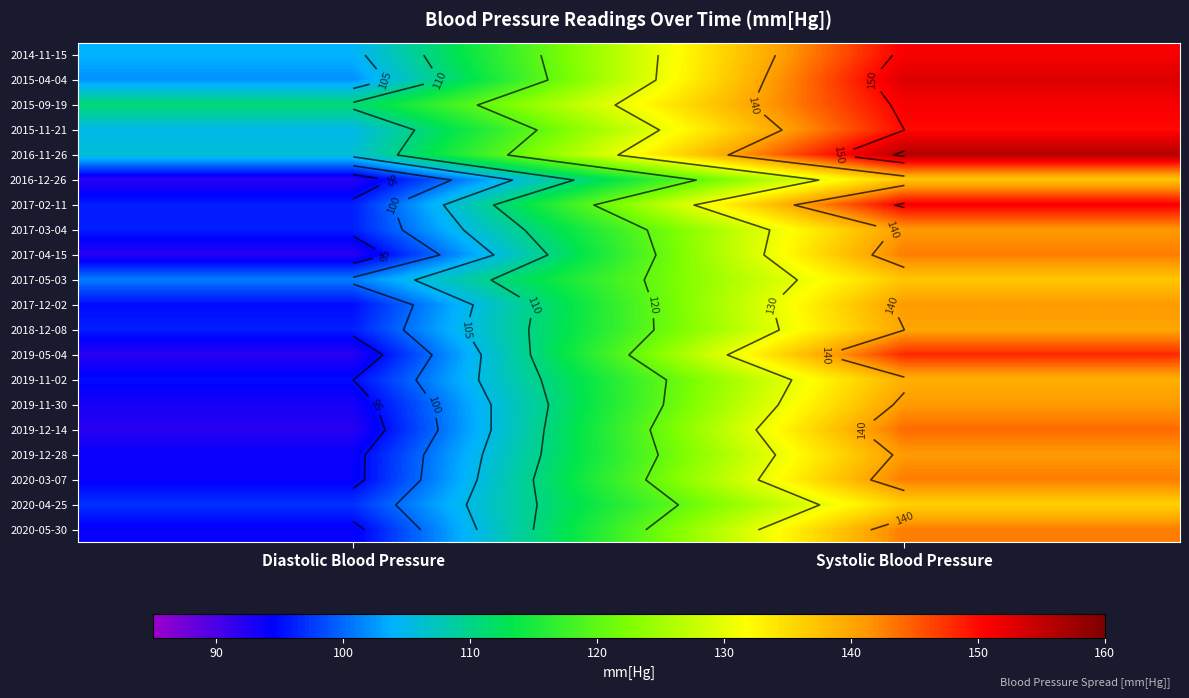

At which category is the sum across all series the highest?

Systolic Blood Pressure